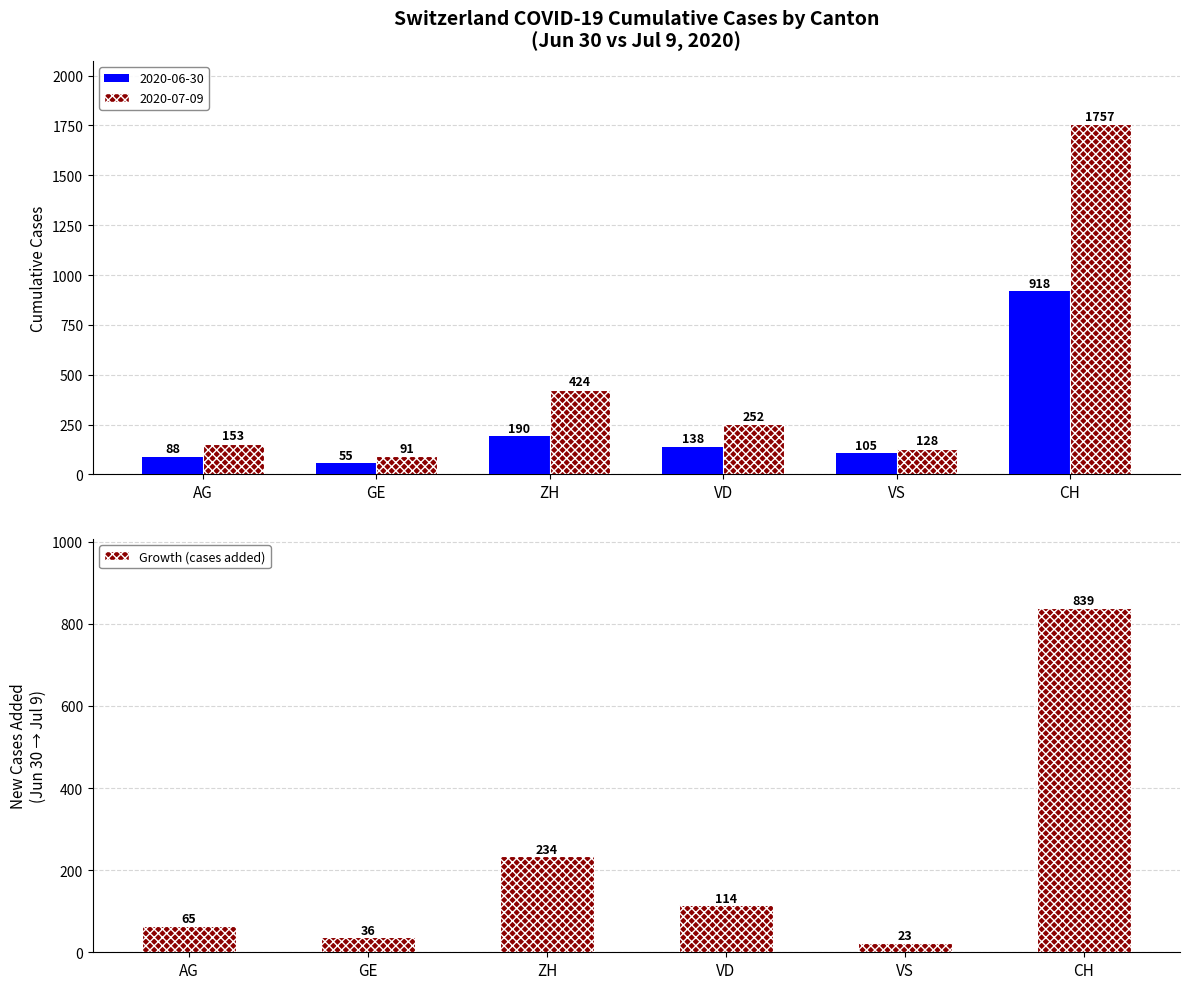

Rank the categories by value from highest to lowest.

CH, ZH, VD, AG, GE, VS